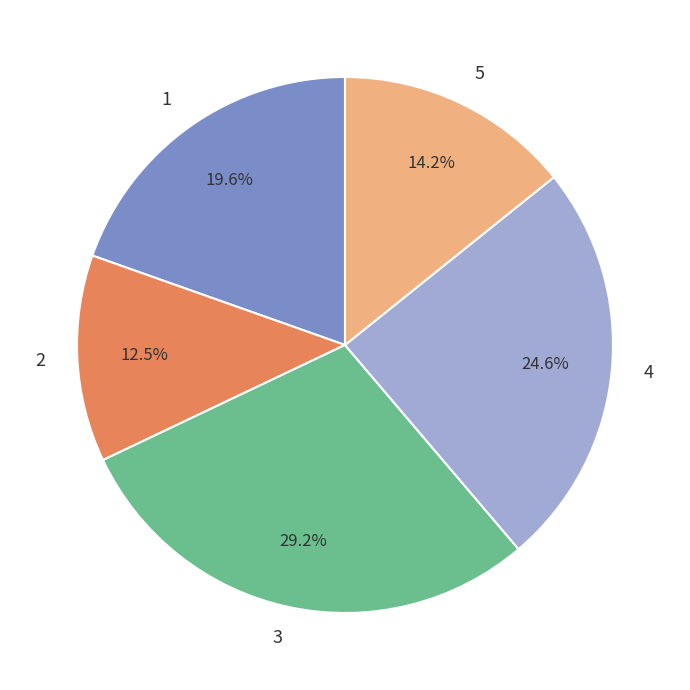

True or false: 2 accounts for 1% of the total.

False